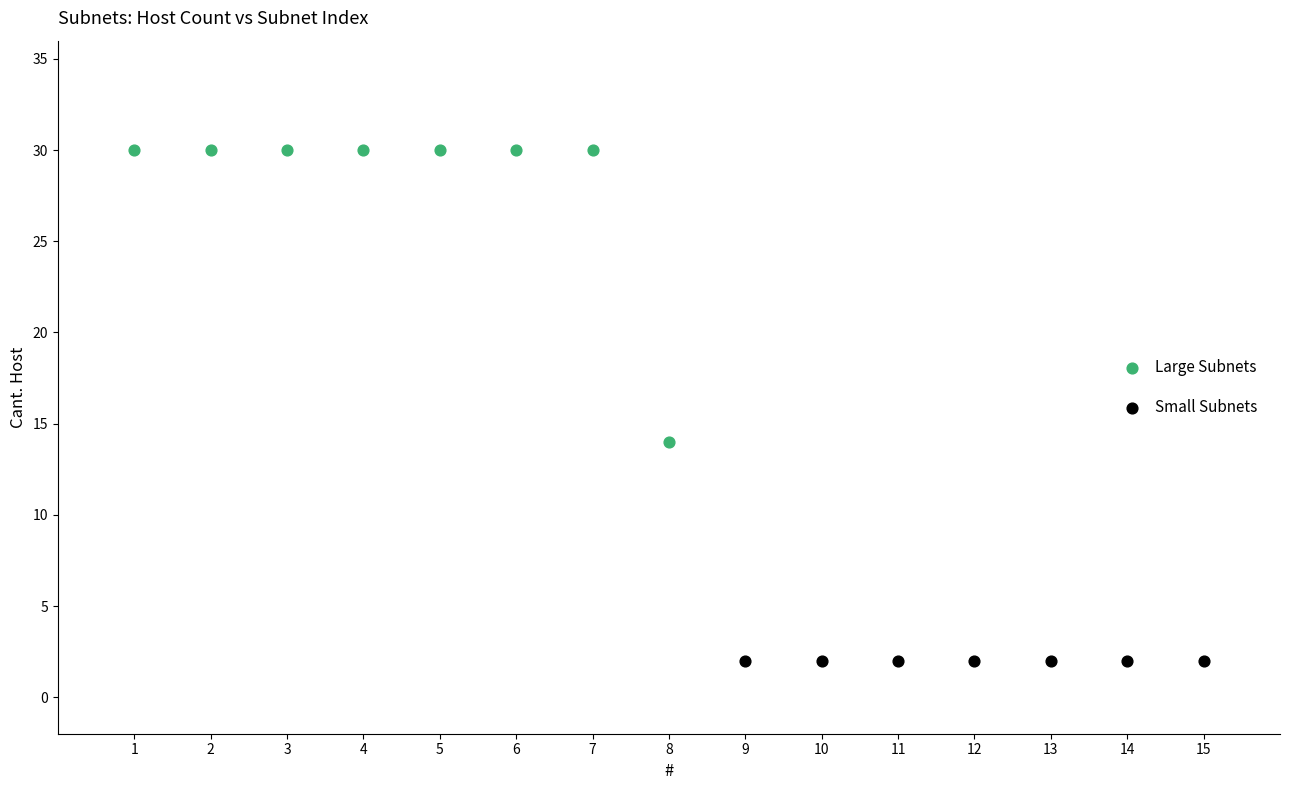

Which series contains the highest Y value?

Large Subnets